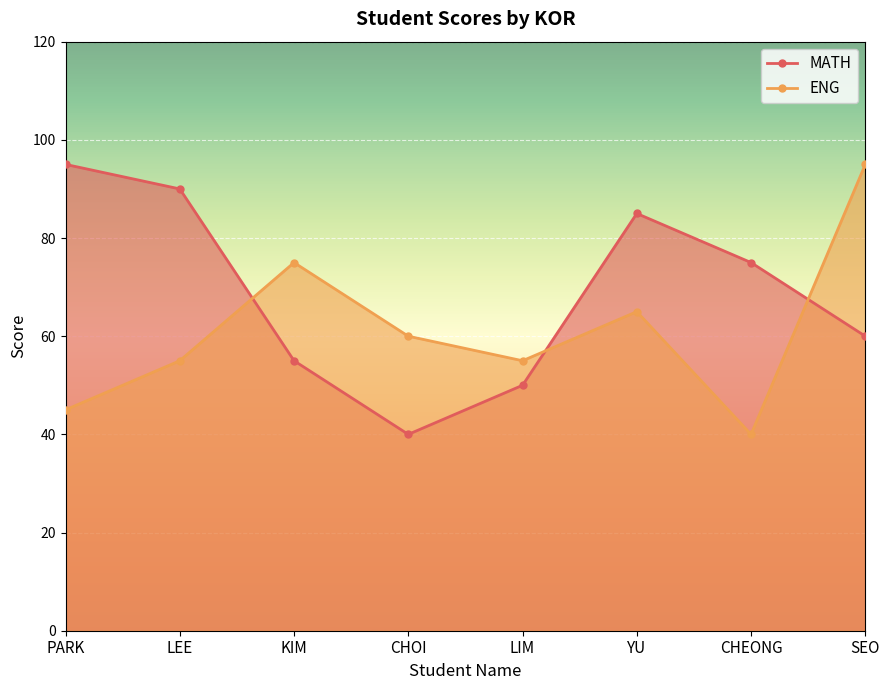

The MATH series shows 95 at PARK. True or false?

True